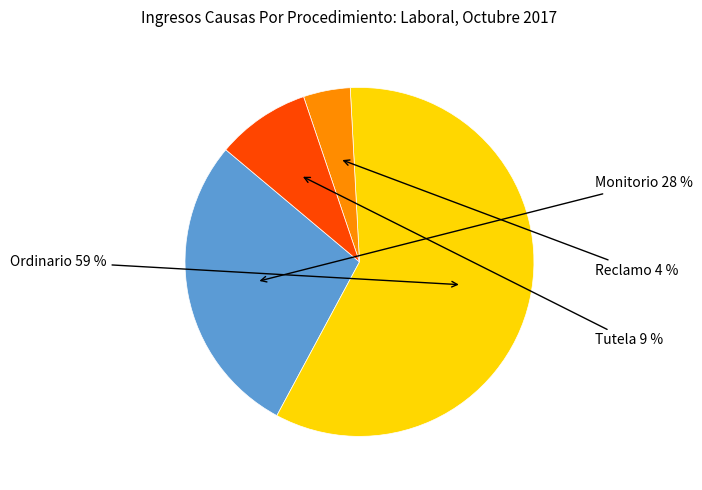

Is there any slice that represents more than half of the pie?

Yes